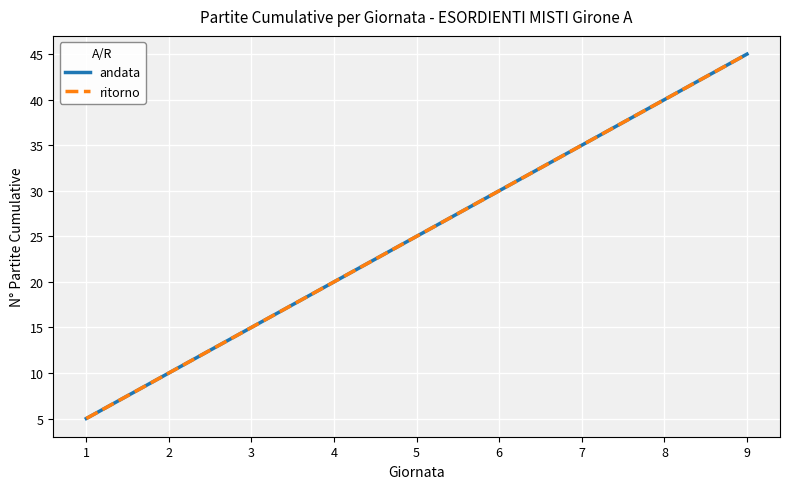

Does the chart display data point markers on the line(s)?

No